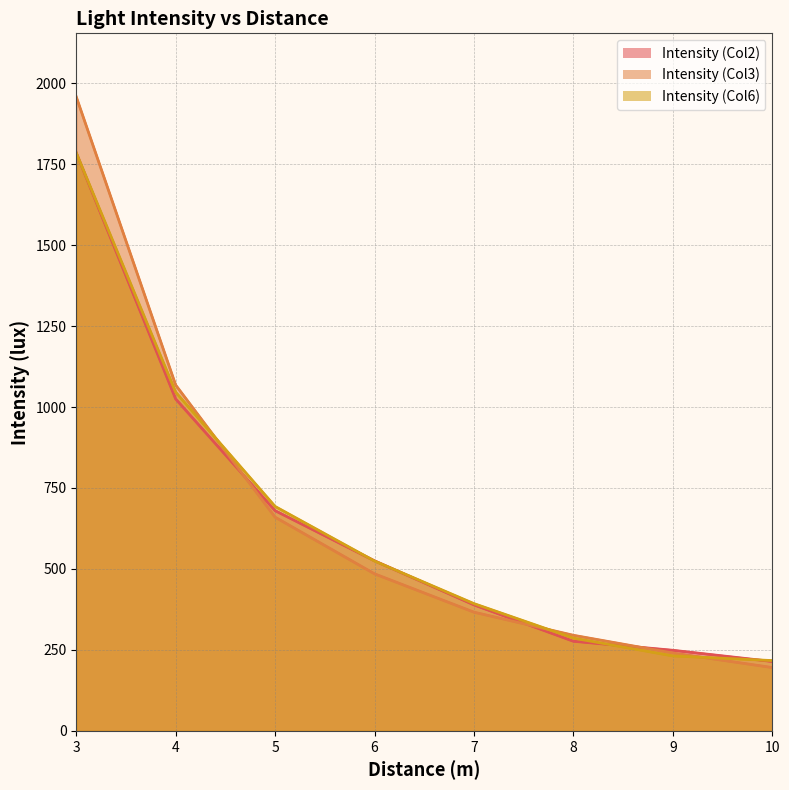

What is the spread (max minus min) of values at 8?

18.4